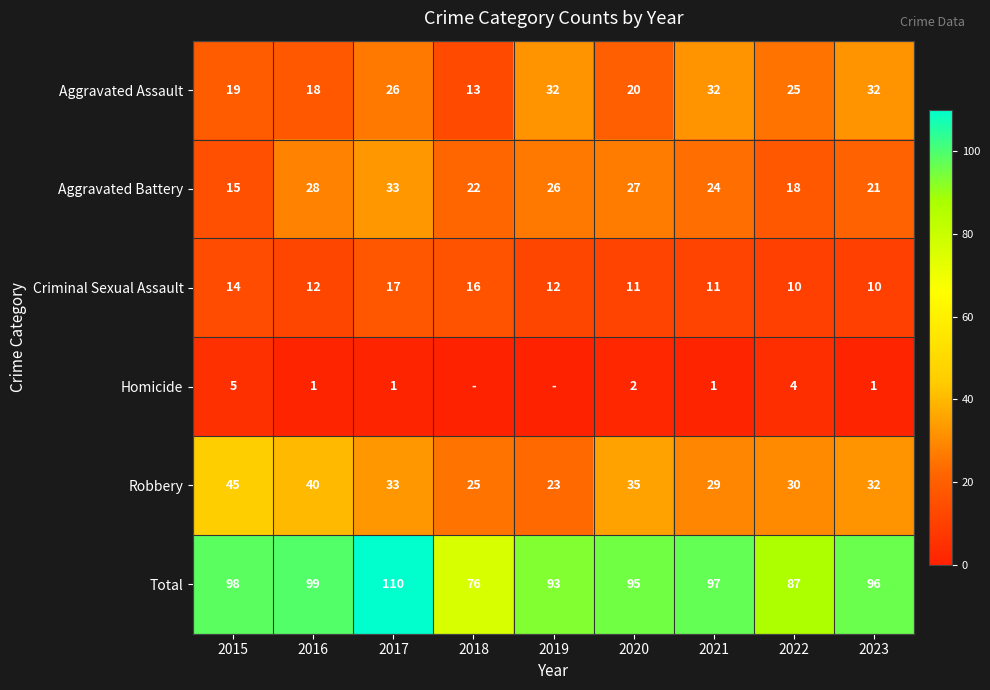

What is the total value across all series at 2016?

198